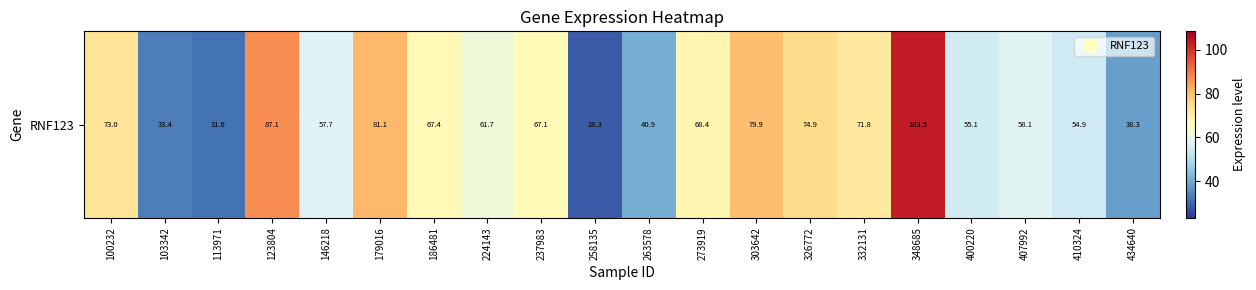

List the labels in order of value, largest first.

348685, 123804, 179016, 303642, 326772, 100232, 332131, 273919, 186481, 237983, 224143, 407992, 146218, 400220, 410324, 263578, 434640, 103342, 113971, 258135